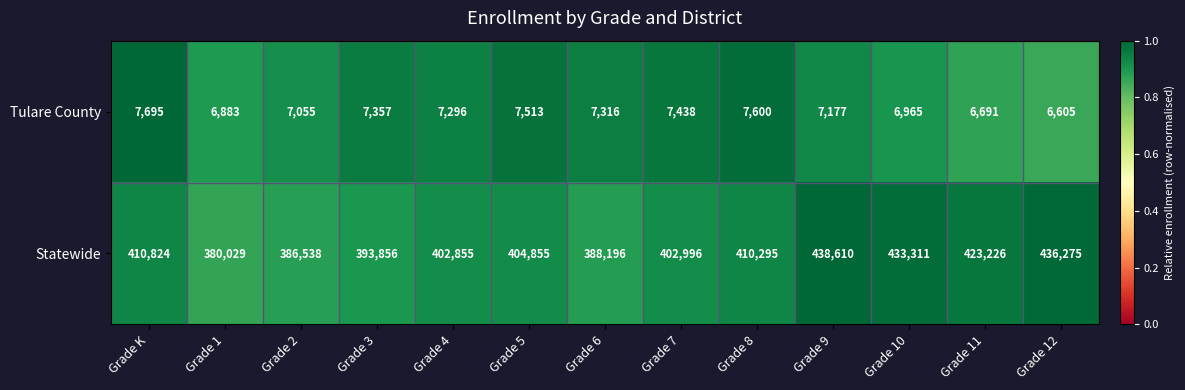

Reading right to left, transcribe all the data shown in this chart.

Tulare County: 6605	6691	6965	7177	7600	7438	7316	7513	7296	7357	7055	6883	7695
Statewide: 436275	423226	433311	438610	410295	402996	388196	404855	402855	393856	386538	380029	410824